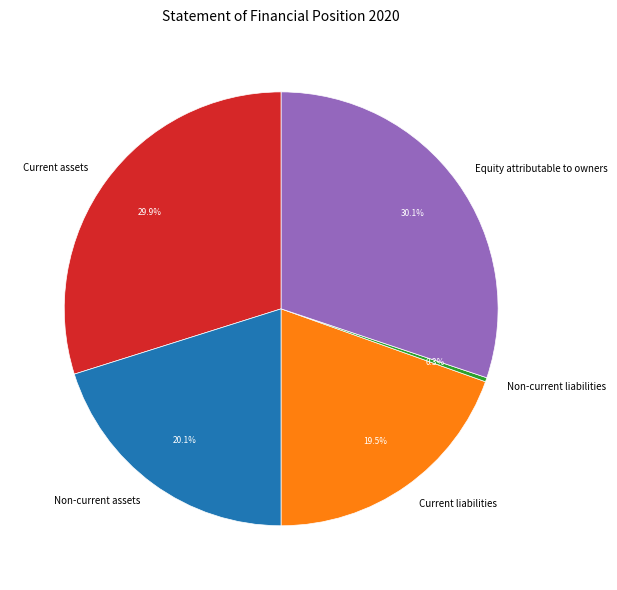

How many segments does this pie chart have?

5